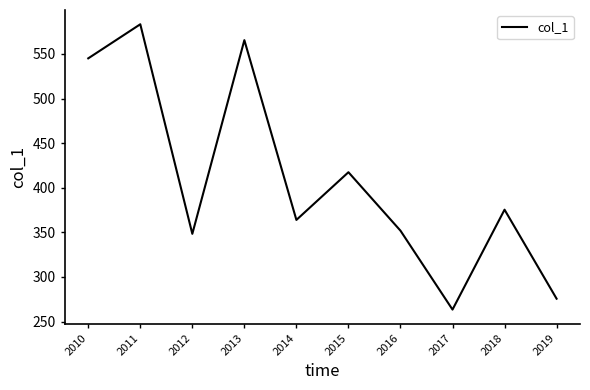

List the labels in order of value, largest first.

2011, 2013, 2010, 2015, 2018, 2014, 2016, 2012, 2019, 2017